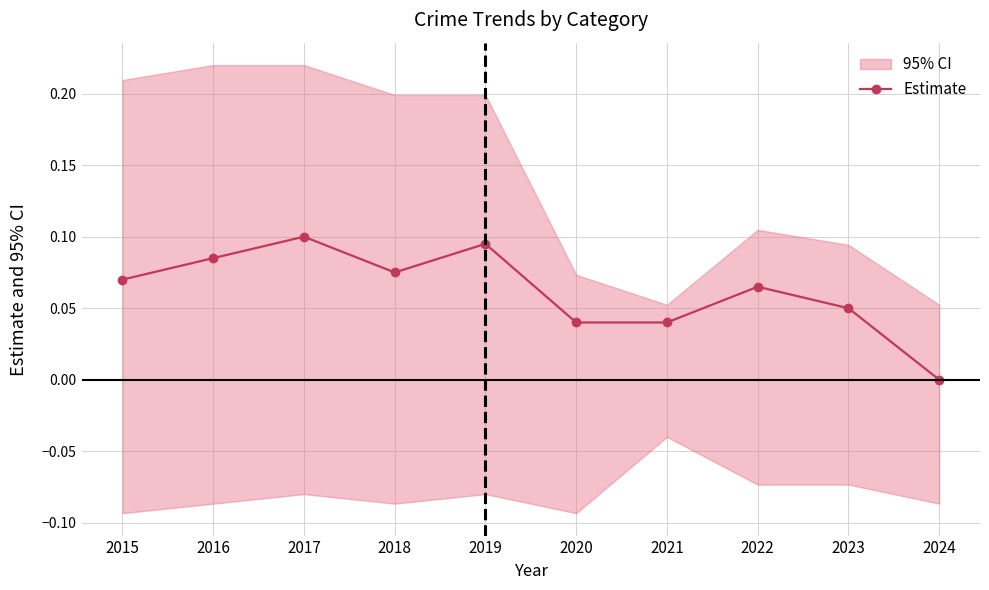

List the labels in order of value, largest first.

2017, 2019, 2016, 2018, 2015, 2022, 2023, 2020, 2021, 2024